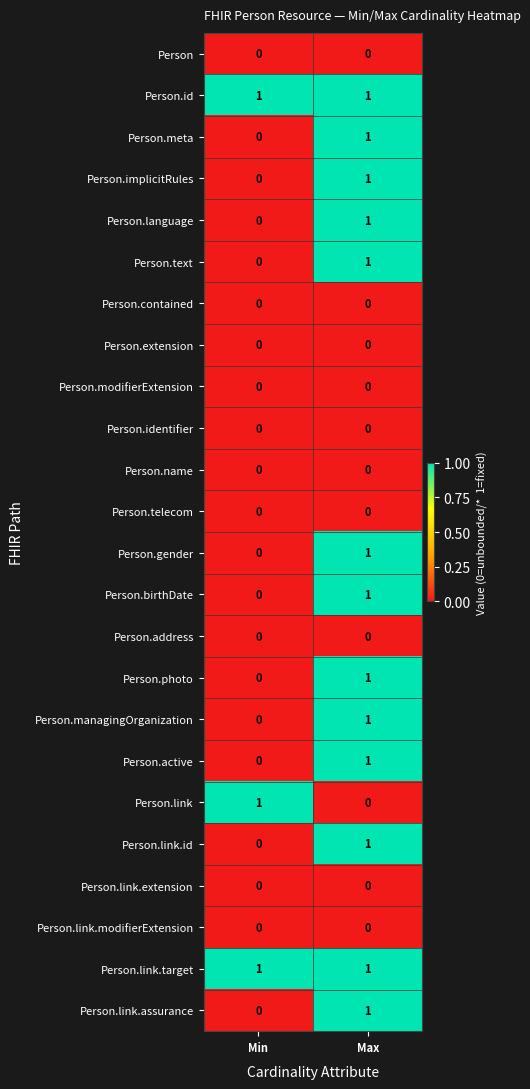

The value of Person.link at Max is 0. True or false?

True